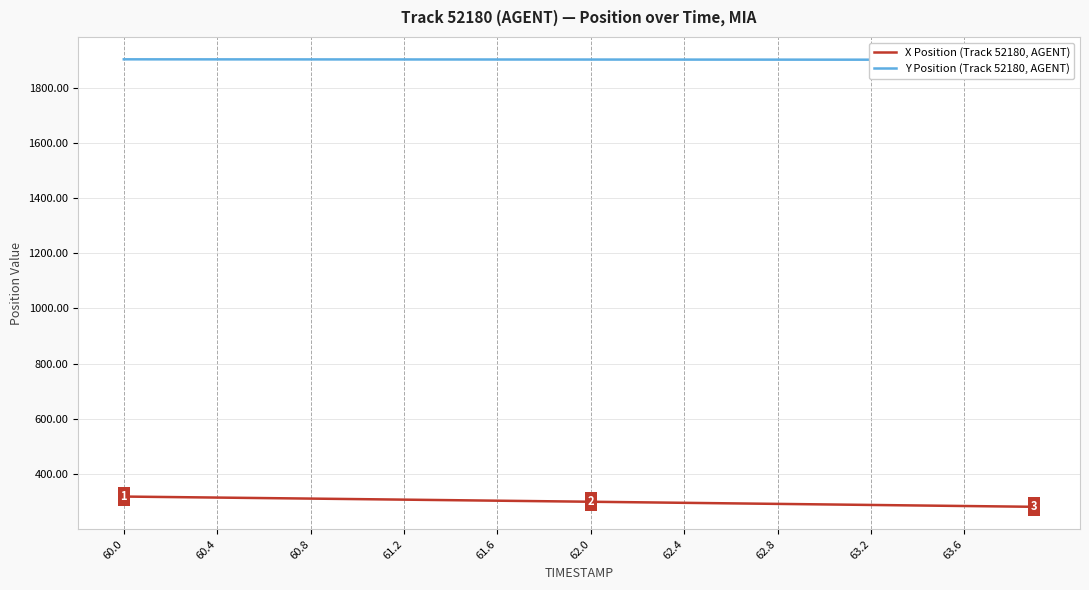

True or false: Y Position (Track 52180, AGENT) and X Position (Track 52180, AGENT) intersect in this chart.

False